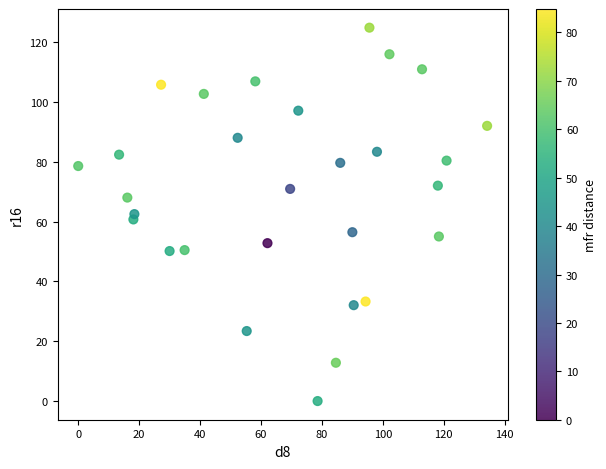

What is the range of Y values (max minus min)?

124.9